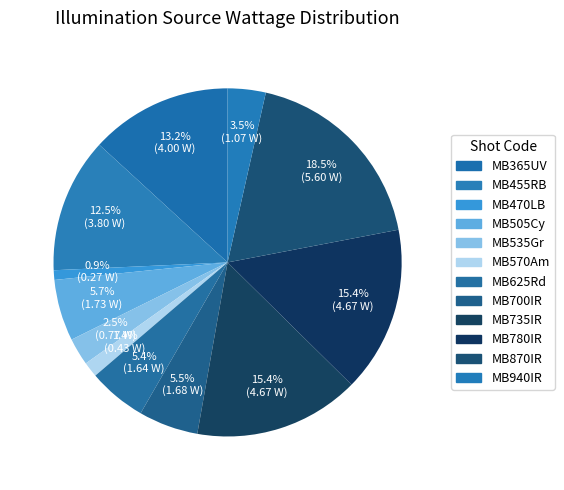

How many slices are in this pie chart?

12